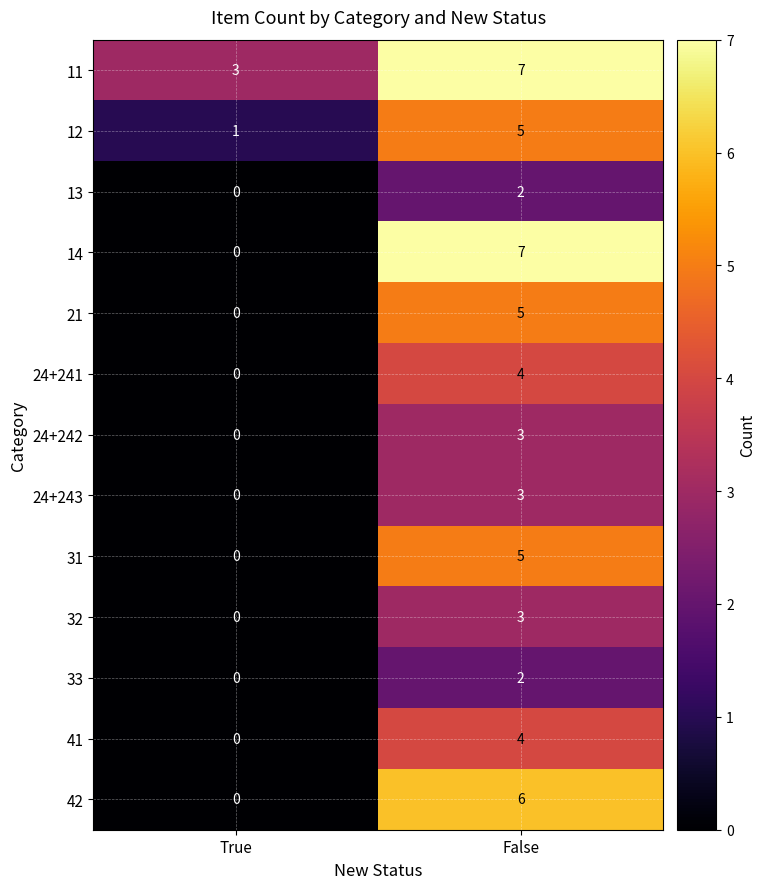

Which series has the largest range (max minus min)?

14